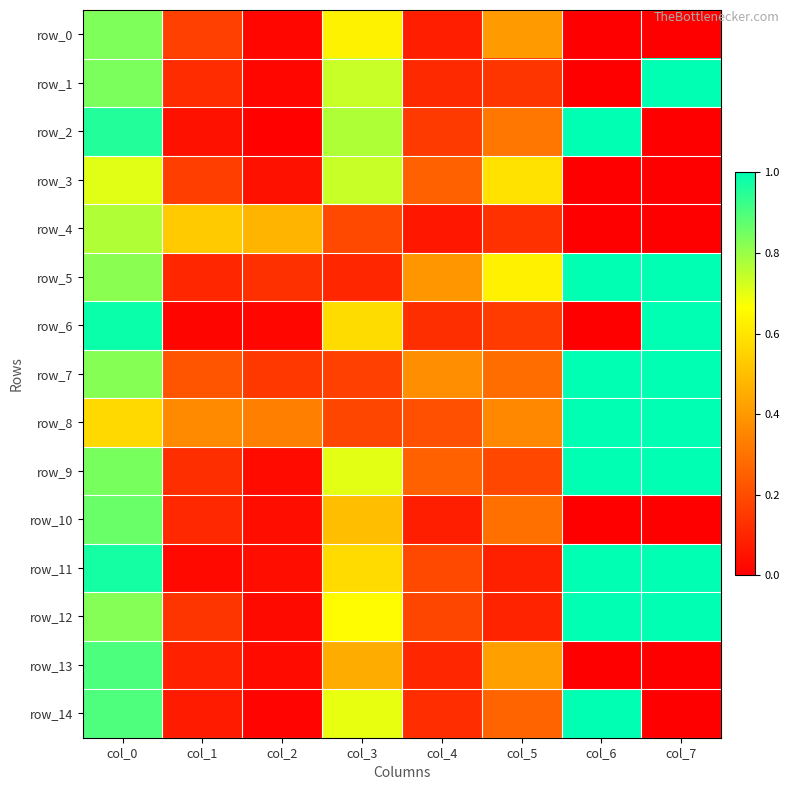

Is it true that row_1 equals 0.1 at col_5?

True